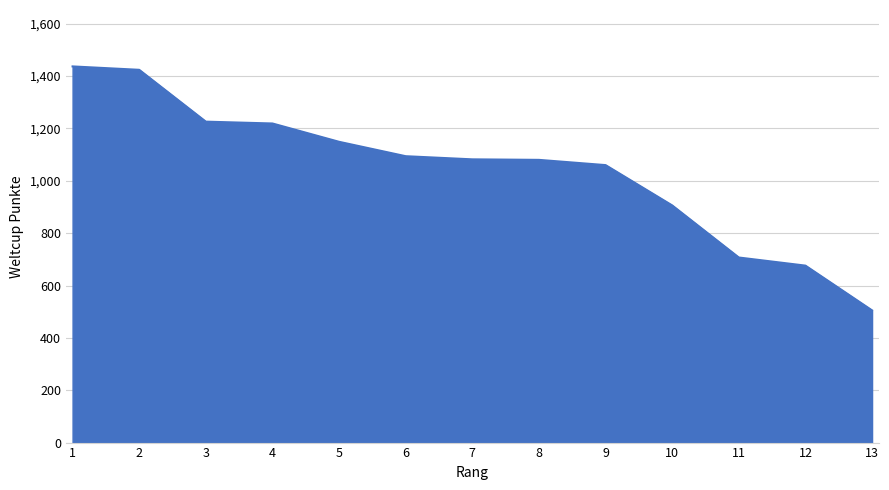

What is the difference between the maximum and second lowest values?

761